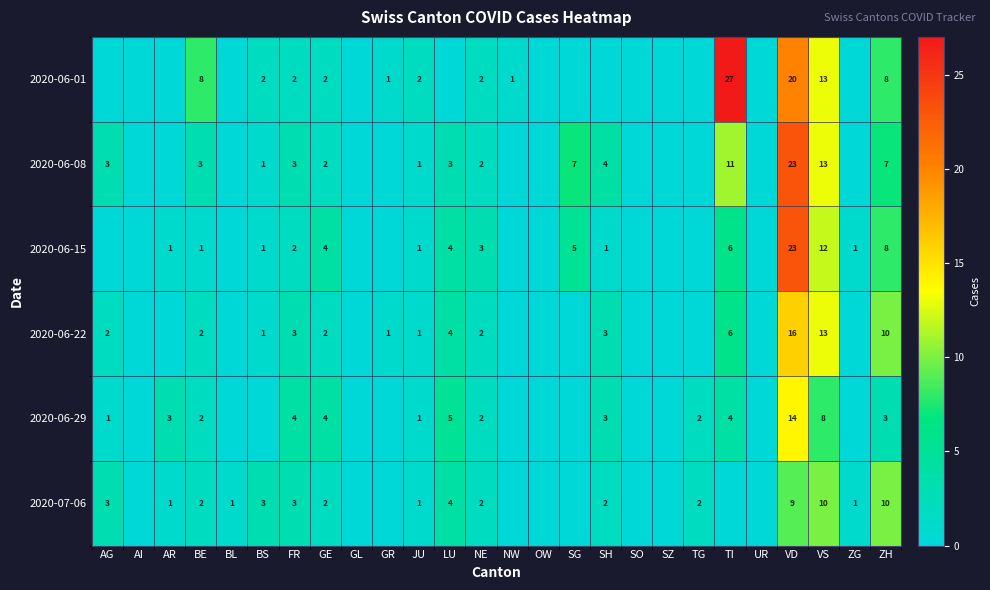

How many data points does each series have?

26